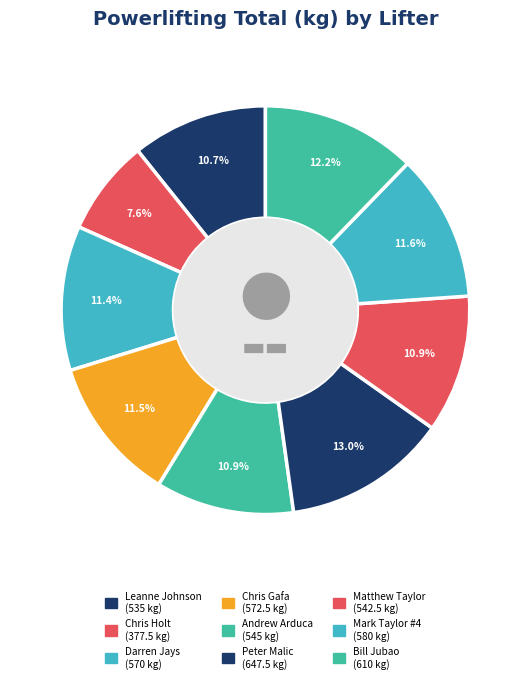

Count the number of slices in the pie.

9